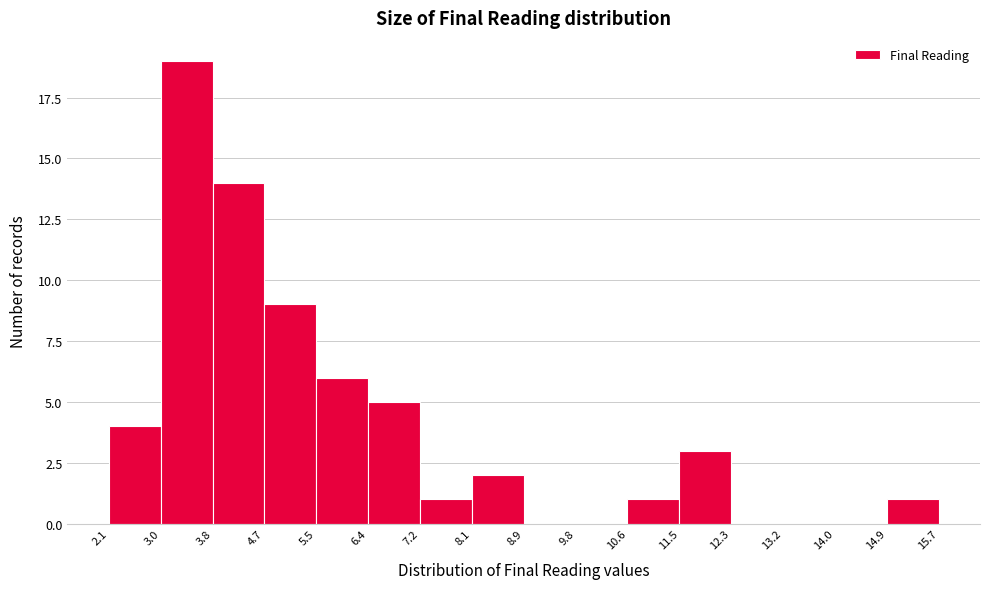

Which range on the x-axis has the tallest bar?

3.0 to 3.8